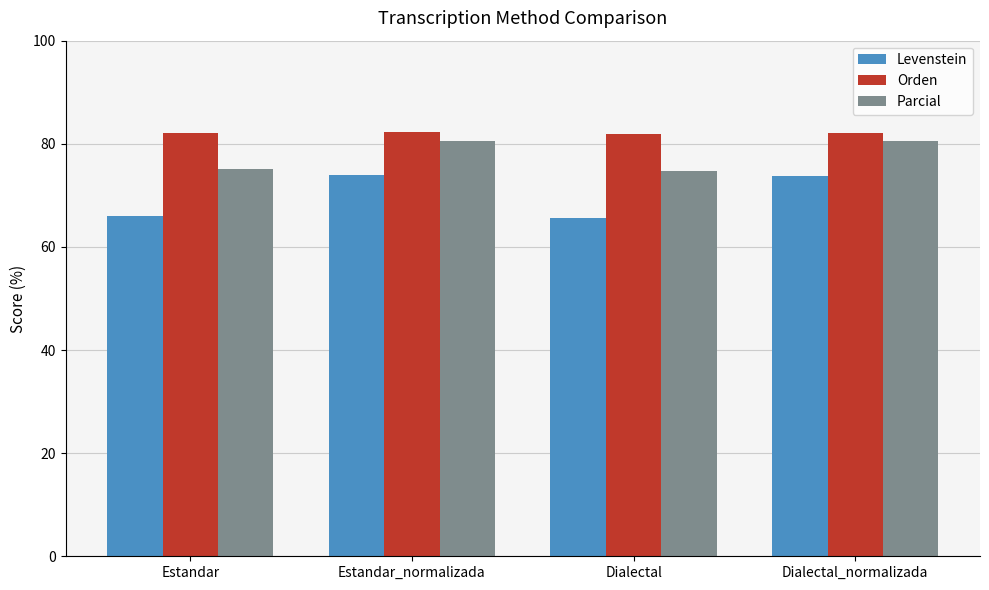

True or false: Levenstein has a value of 86.8 at Dialectal.

False